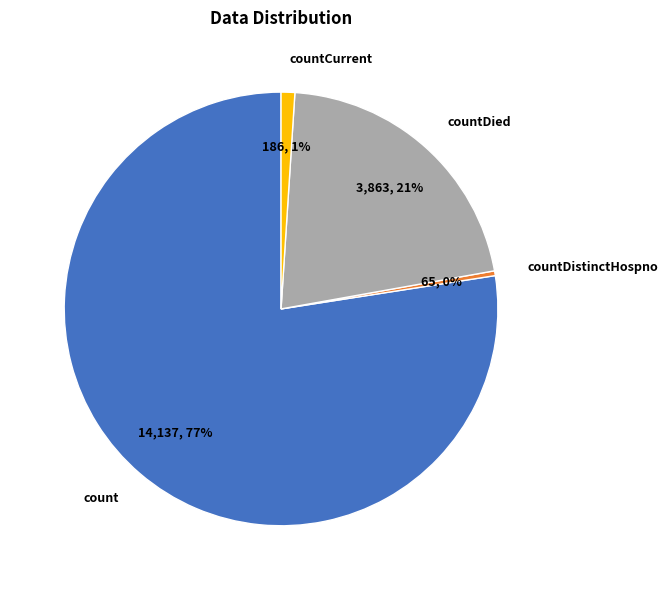

Is there any slice that represents more than half of the pie?

Yes